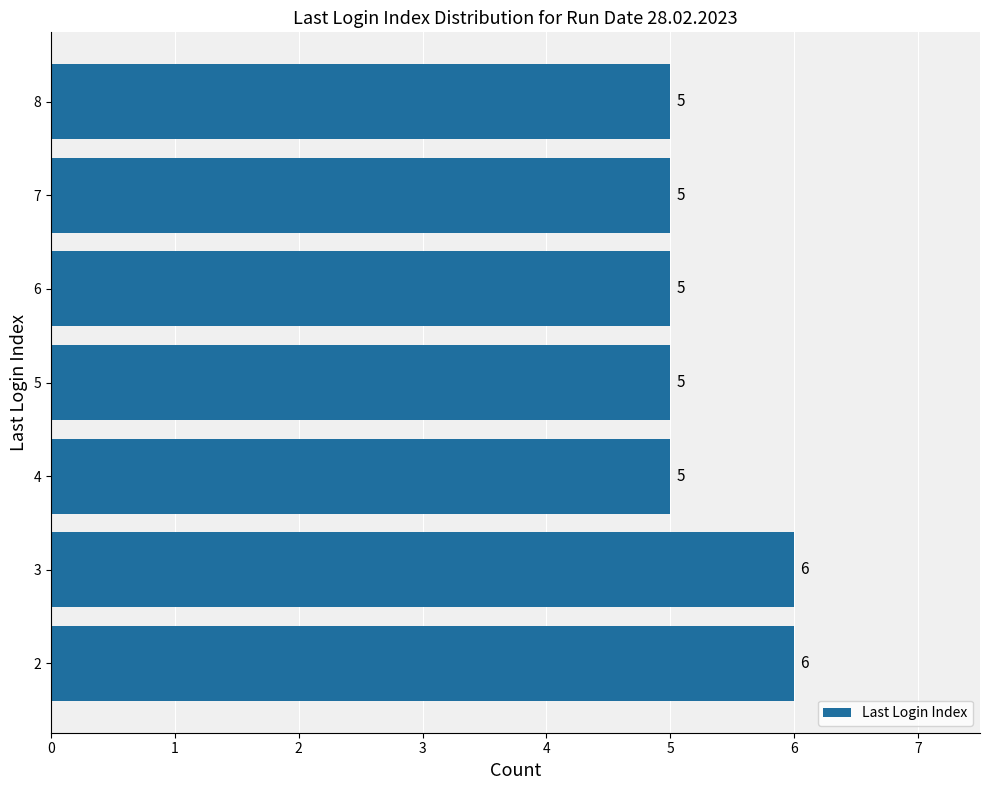

What is the greatest value displayed?

6